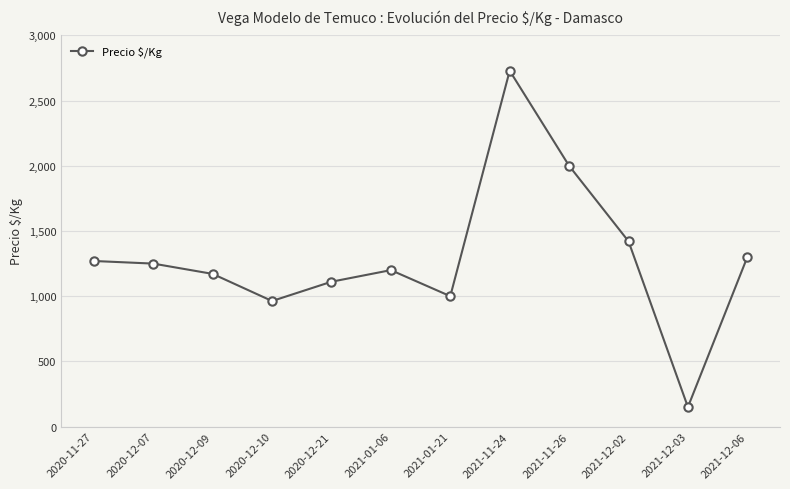

Between 2020-12-21 and 2021-12-03, which is larger?

2020-12-21